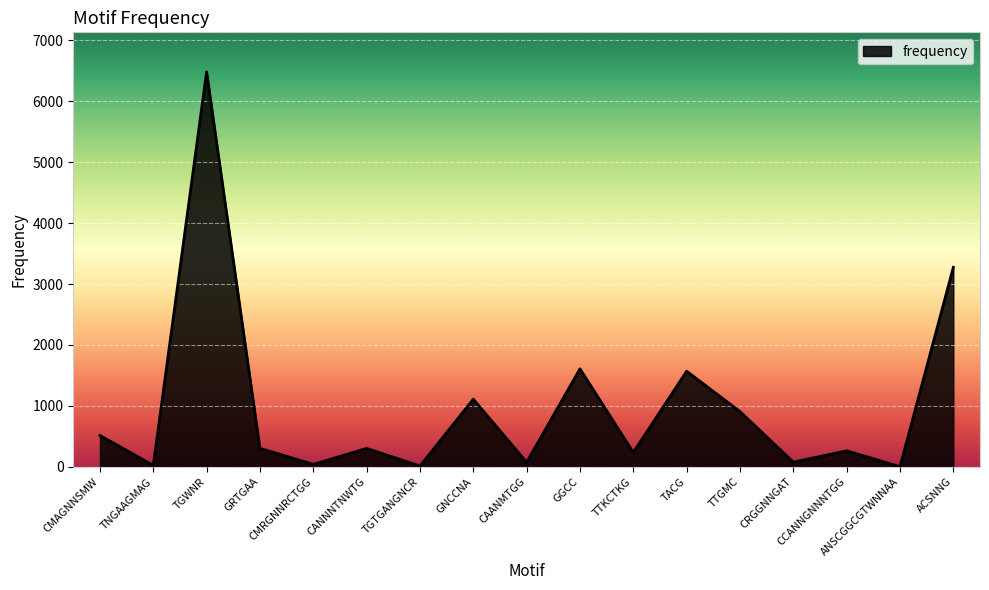

Where is the data nearest to the value 3242?

ACSNNG